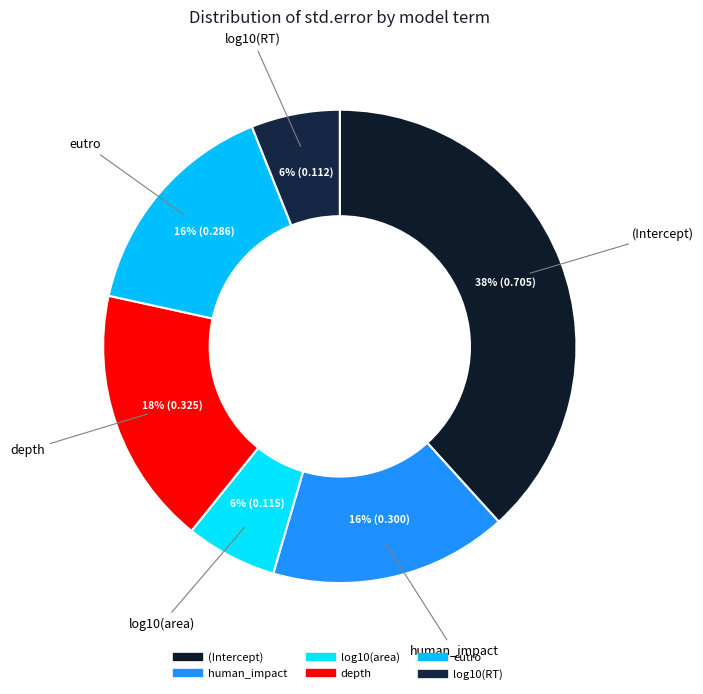

Between human_impact and eutro, which is larger?

human_impact